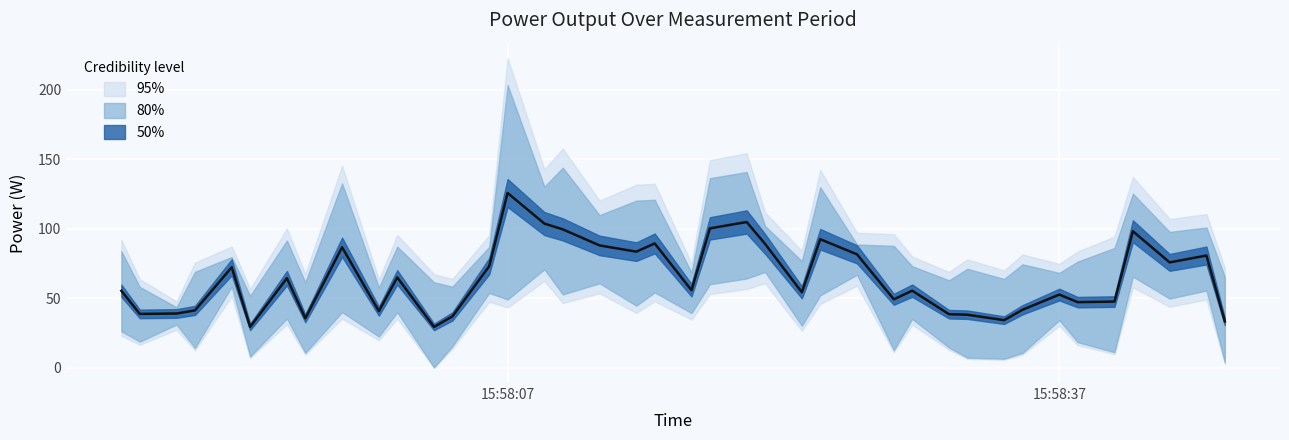

Reading right to left, transcribe all the data shown in this chart.

33.3	80.7	75.8	98.2	47.6	47.2	52.6	41.7	34.2	38.1	38.5	55.4	49.2	81.6	92.5	54.3	89.1	104.9	100.3	55.8	89.4	83.5	88.0	99.6	103.7	125.8	73.1	36.9	29.3	65.0	40.7	86.7	35.6	64.4	29.4	72.3	41.2	39.0	38.7	55.3